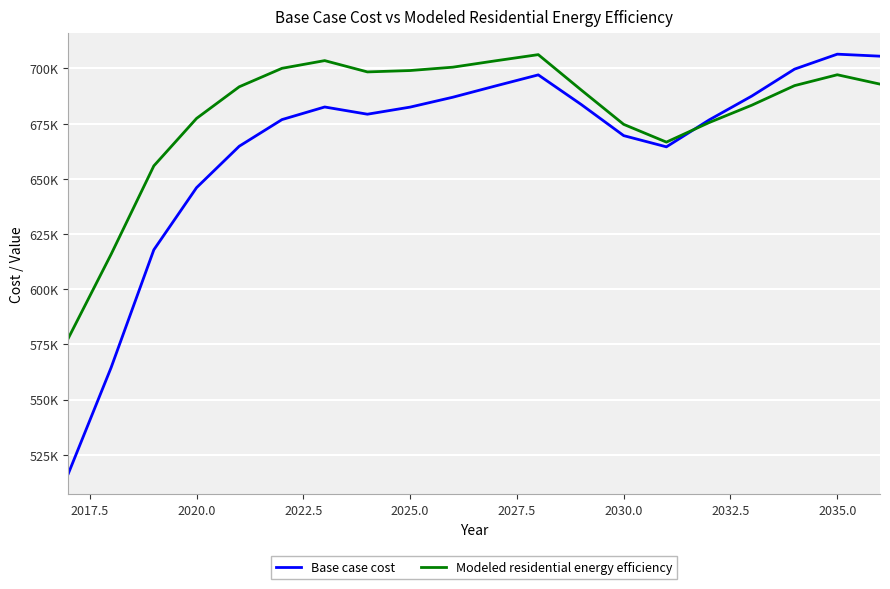

List the series in order of their peak value, lowest first.

Modeled residential energy efficiency, Base case cost